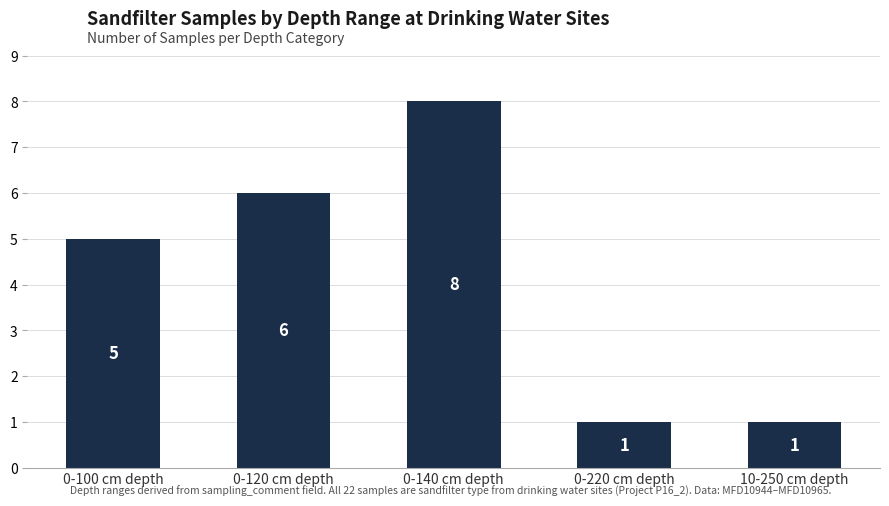

What position from the left is 0-100 cm depth?

1